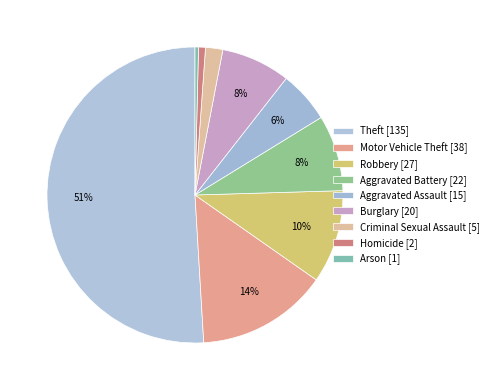

To the nearest percent, what is the average slice percentage?

11%